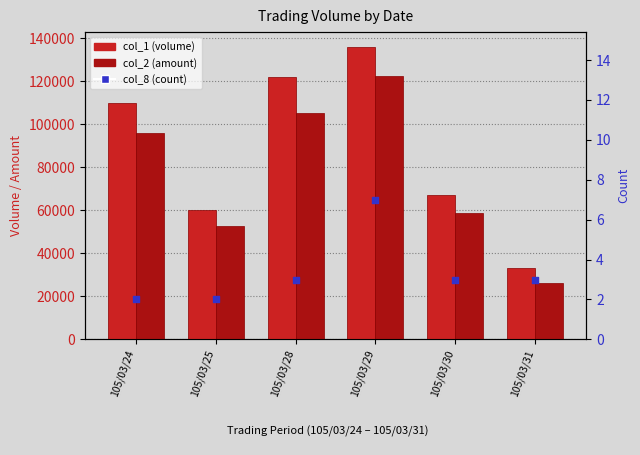

What is the total value across all series at 105/03/28?

227343